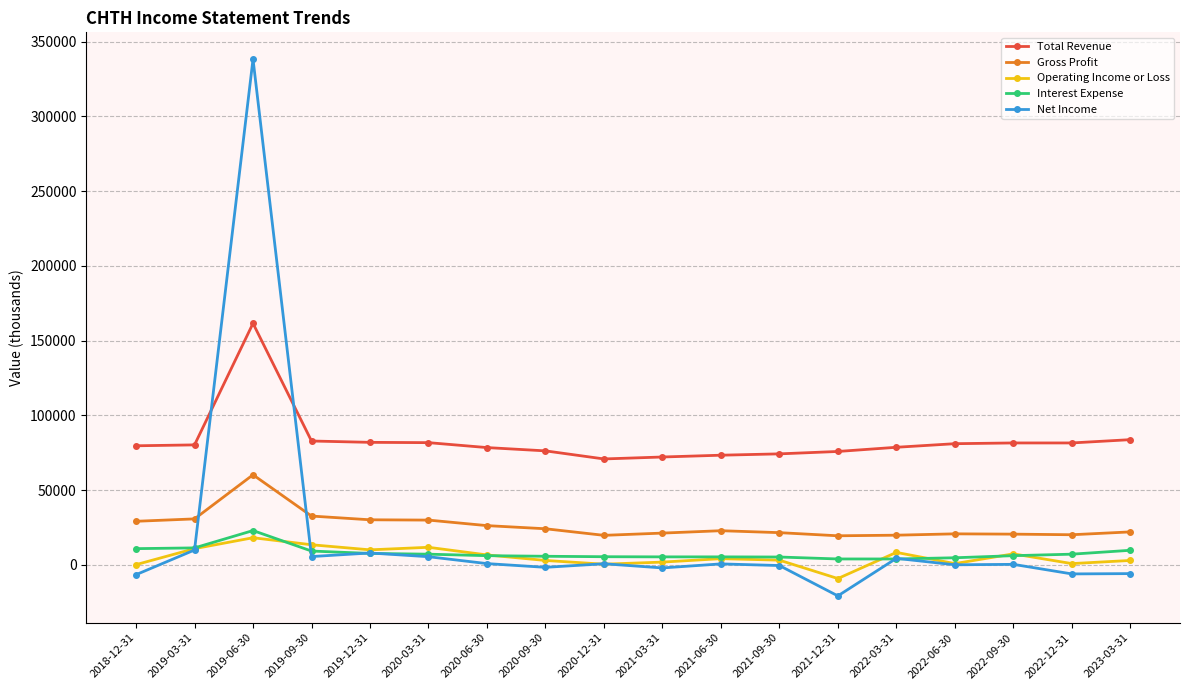

Is it true that Net Income equals -500 at 2021-09-30?

True